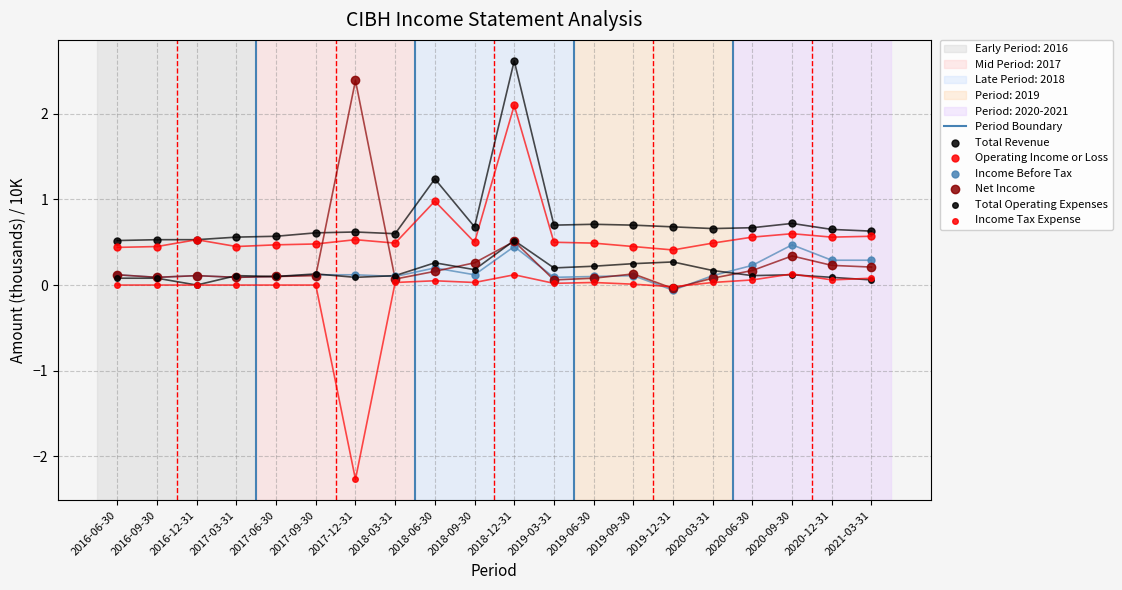

Which series reaches the minimum Y coordinate?

Income Tax Expense